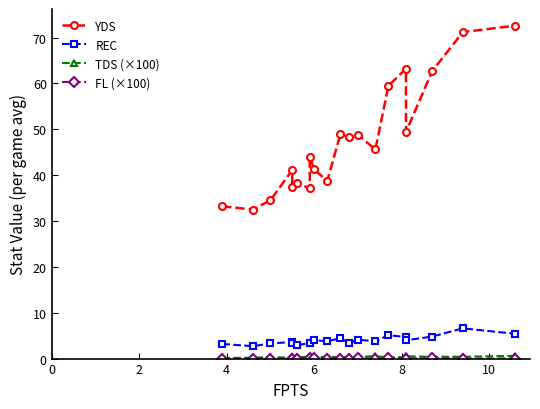

What are all the series names shown in the legend?

YDS, REC, TDS (×100), FL (×100)